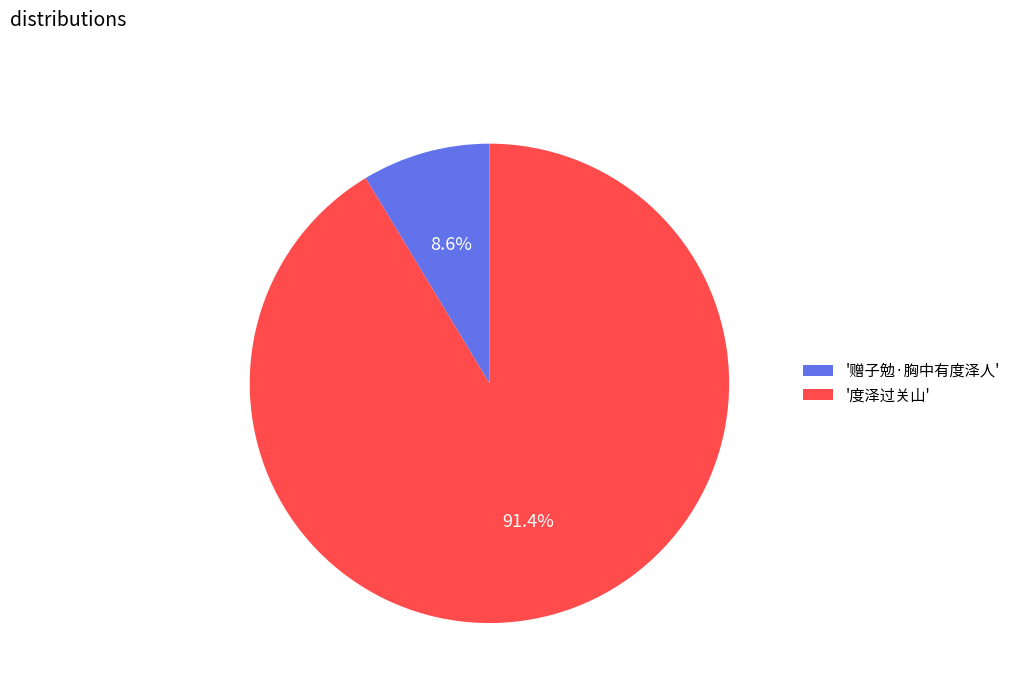

What is the ratio of the value at '度泽过关山' to the value at '赠子勉·胸中有度泽人'?

10.6